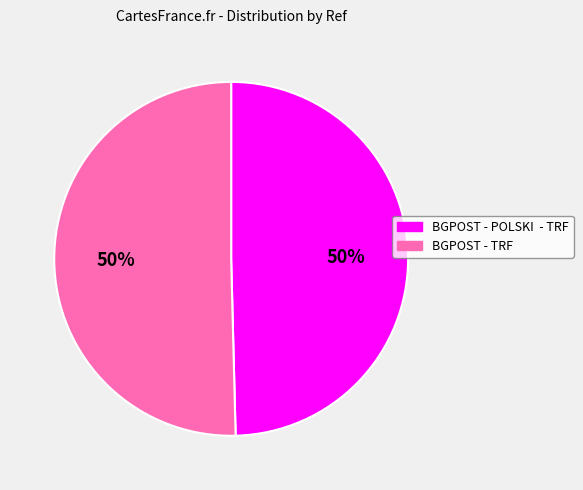

Do BGPOST - TRF and BGPOST - POLSKI - TRF together represent more than half of the pie?

Yes